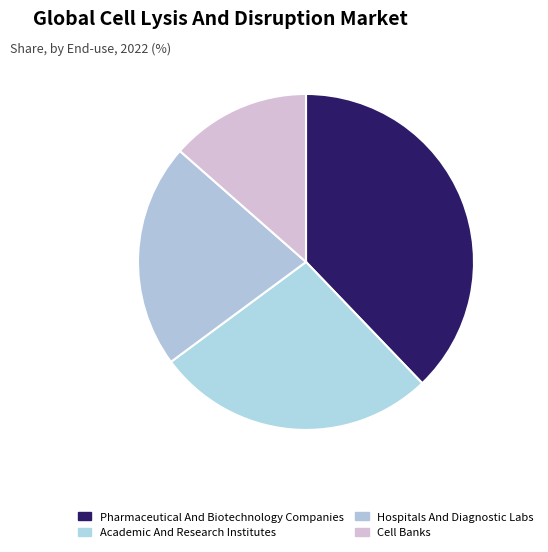

What is the smallest slice in the pie chart?

Cell Banks